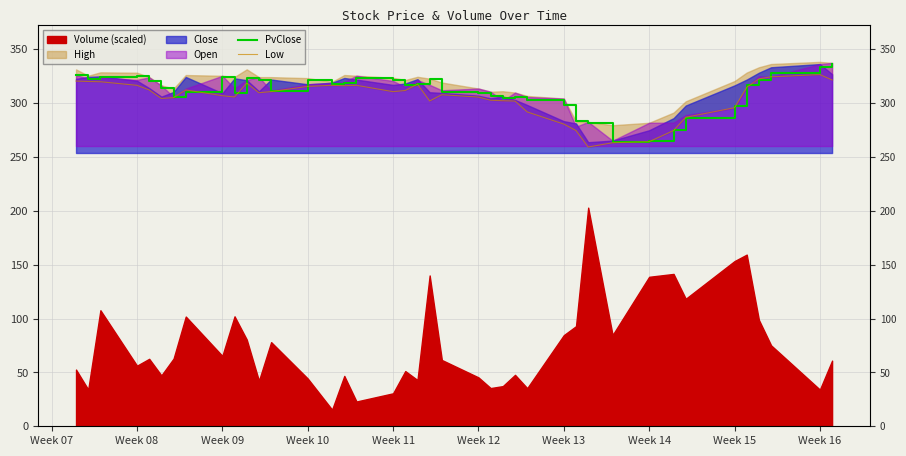

Is the value of PvClose at Week 09 greater than the value of Low at Week 11?

Yes